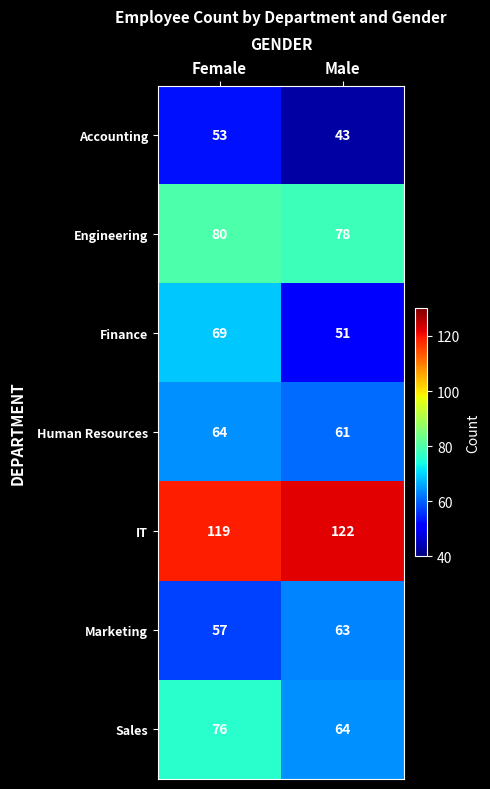

What is the spread (max minus min) of values at Male?

79